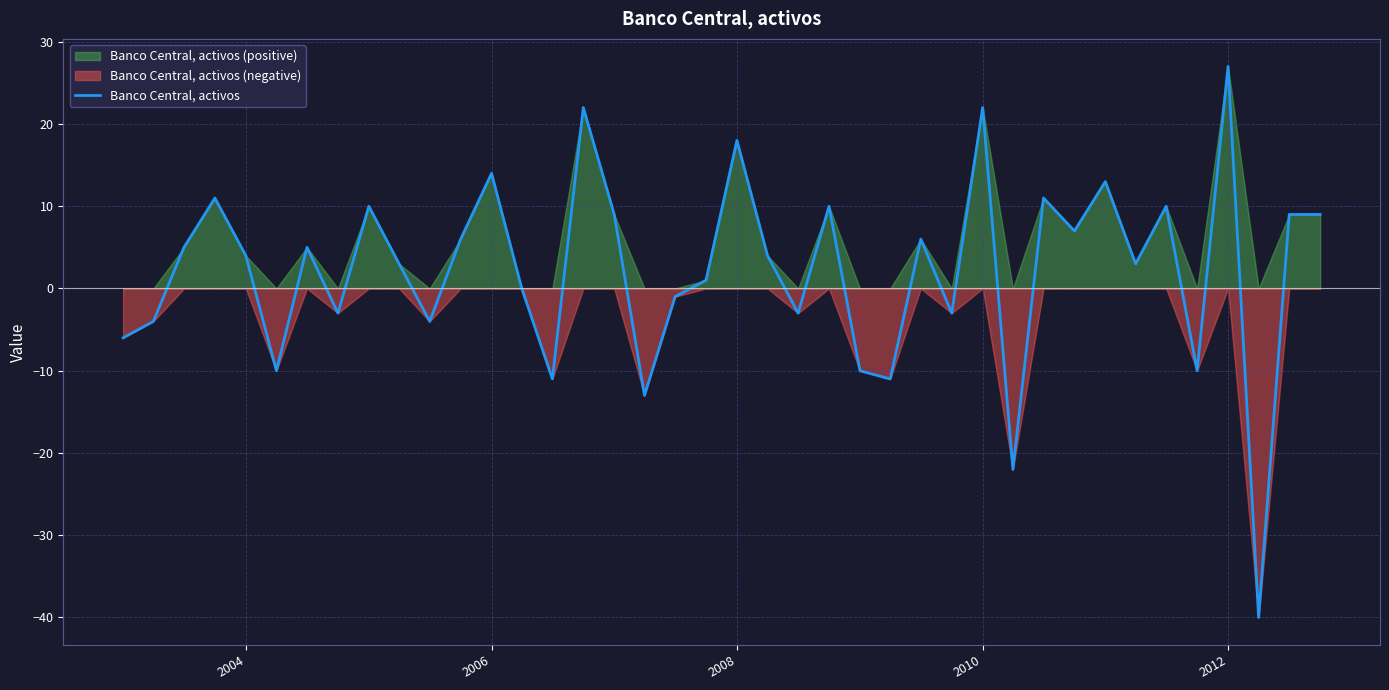

How many series are shown in this chart?

1